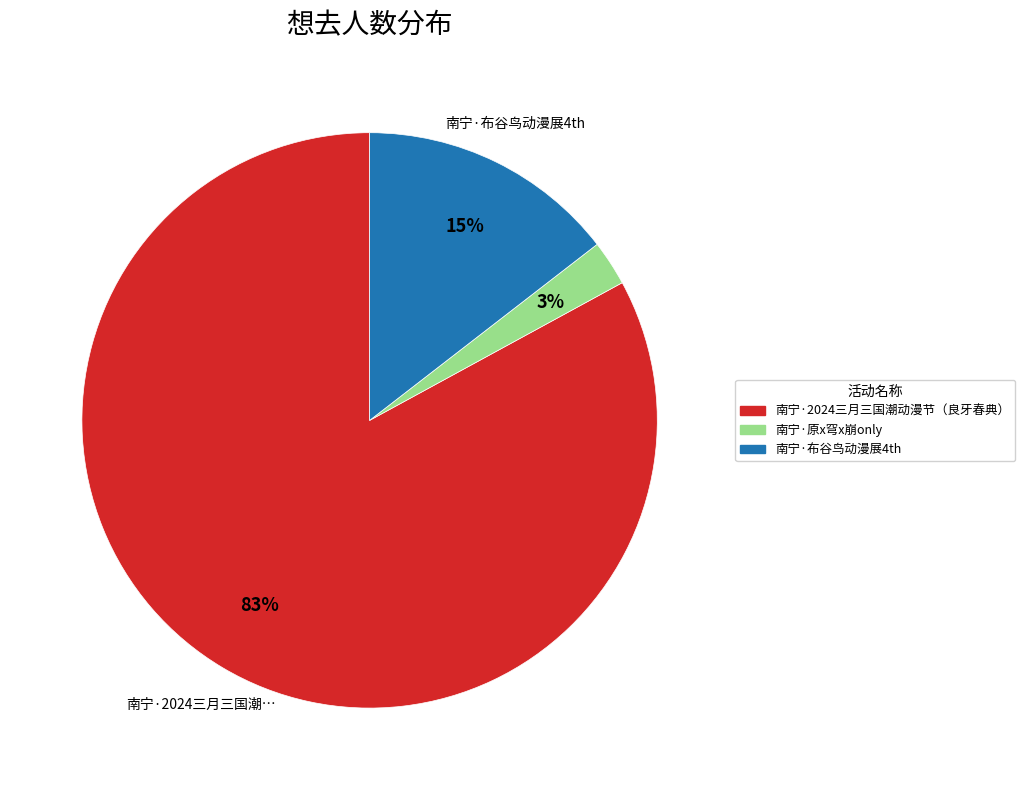

Is there any slice that represents more than half of the pie?

Yes